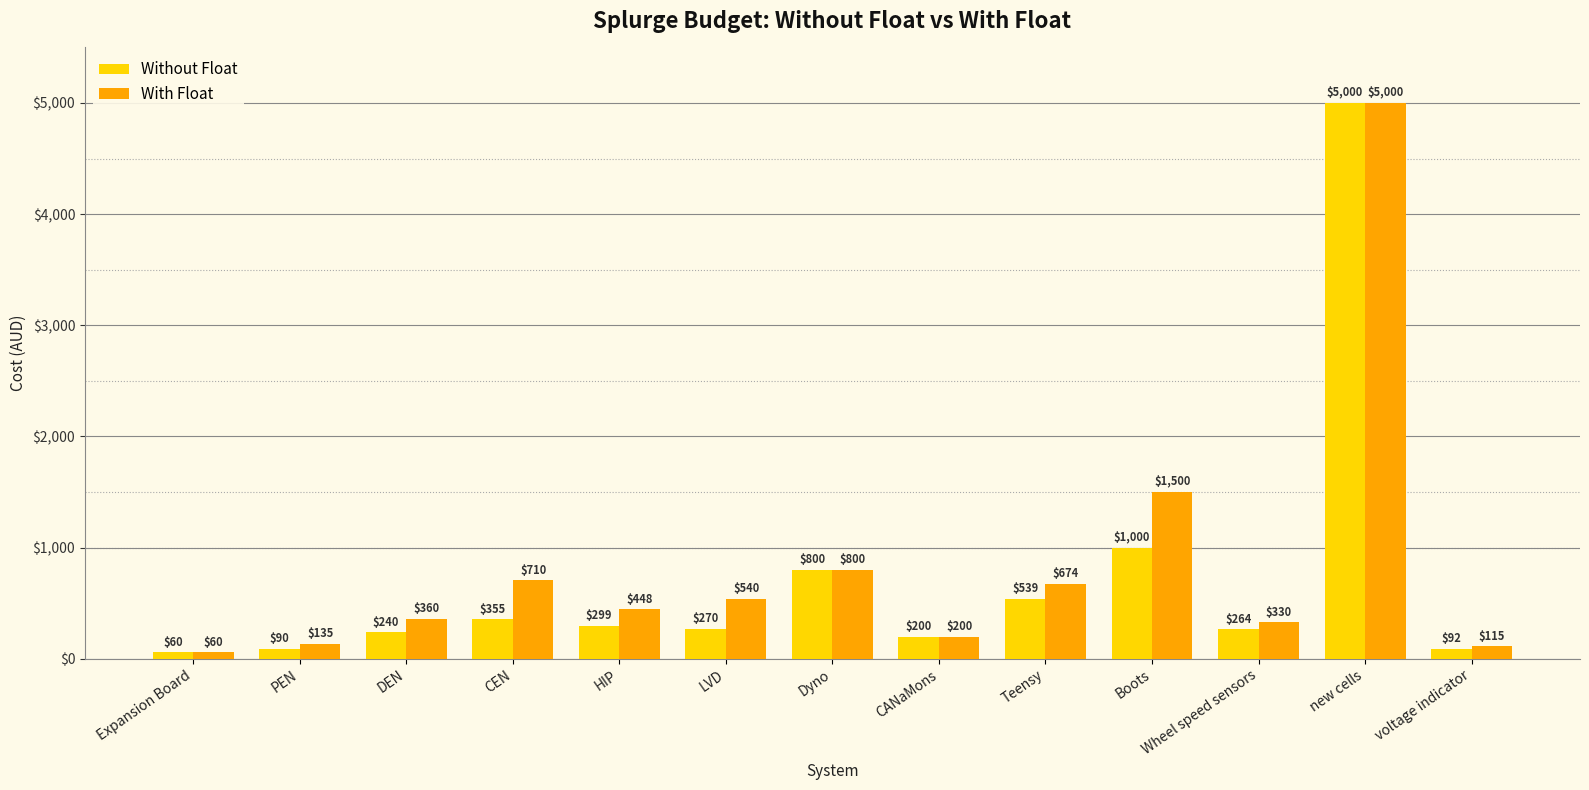

What is the value of the Without Float bar at the 11th from the left?

264.0